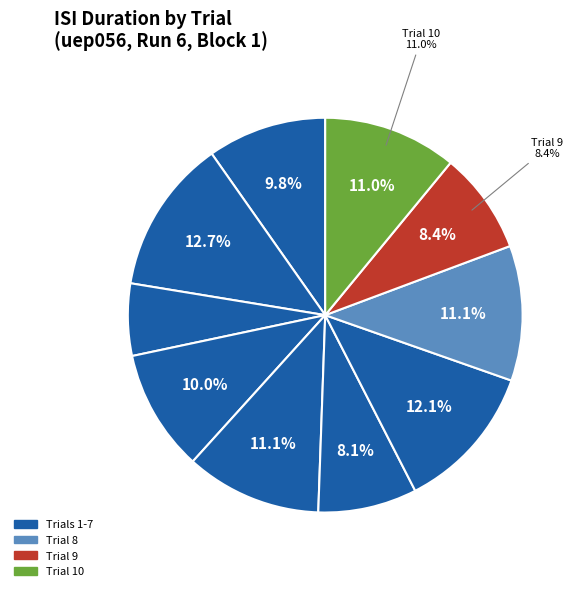

Rank the categories by value from highest to lowest.

2, 7, 5, 8, 10, 4, 1, 9, 6, 3